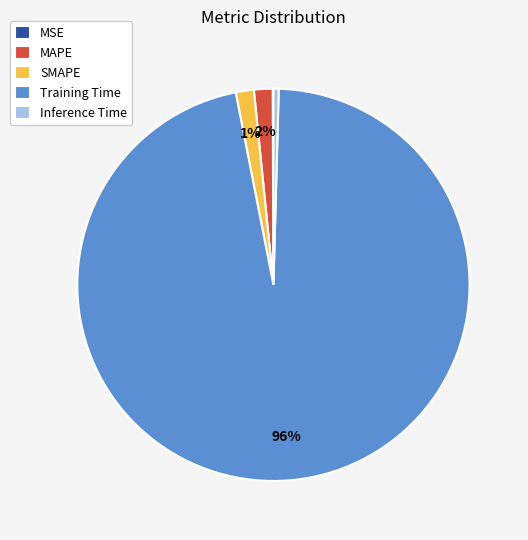

Which category has the biggest portion of the pie?

Training Time